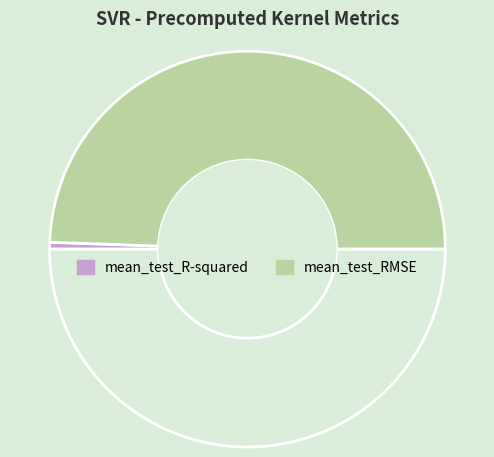

Count the number of slices in the pie.

3